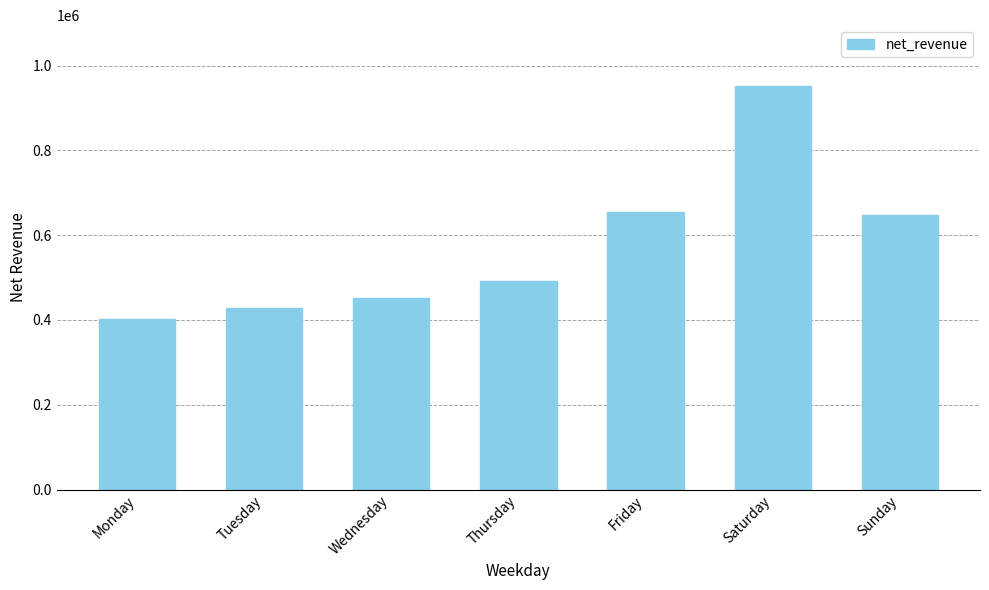

Reading left to right, transcribe all the data shown in this chart.

Monday=402831.2	Tuesday=428118.1	Wednesday=452876.9	Thursday=492312.3	Friday=654931.1	Saturday=952331.3	Sunday=647742.1